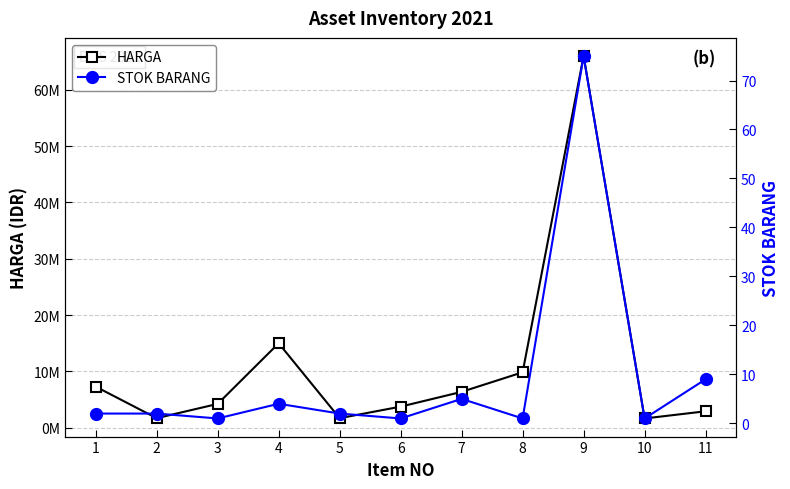

Which series has the largest total across all categories?

HARGA